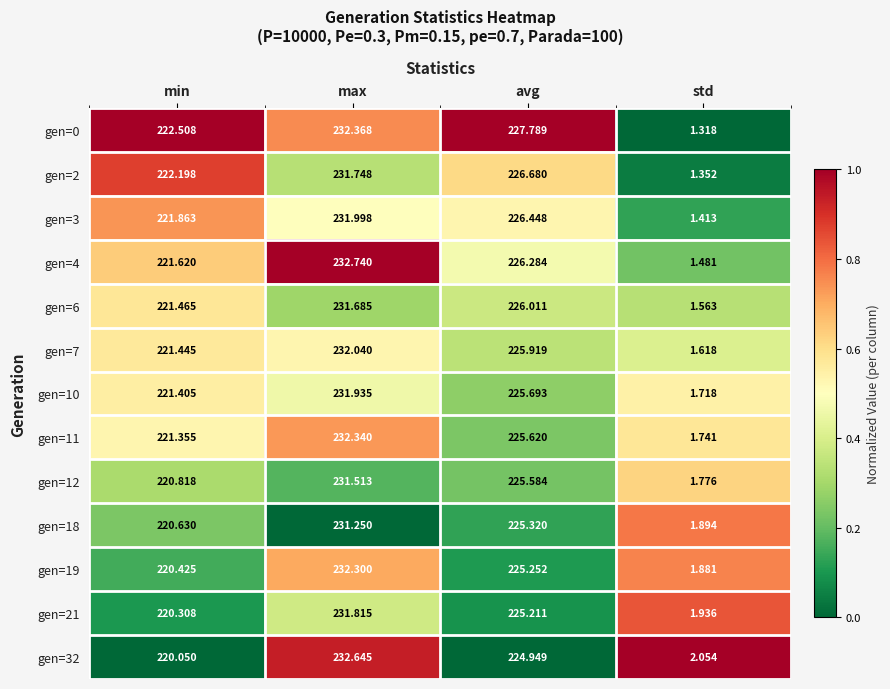

Which series has the widest spread of values?

gen=4